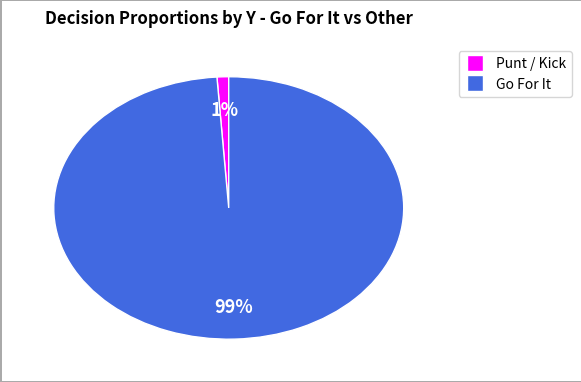

How many segments does this pie chart have?

2